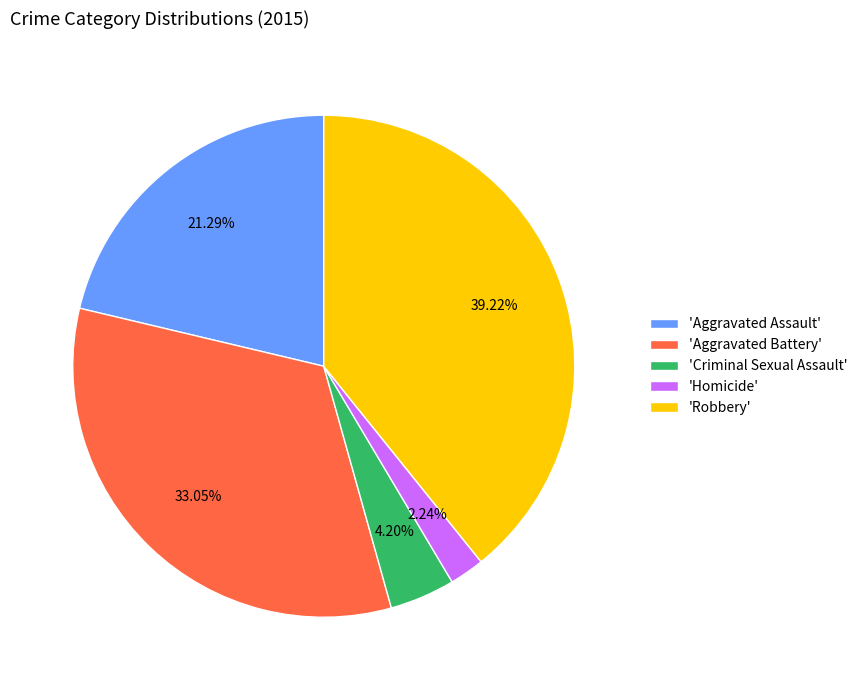

Is 'Criminal Sexual Assault' the majority of the pie?

No